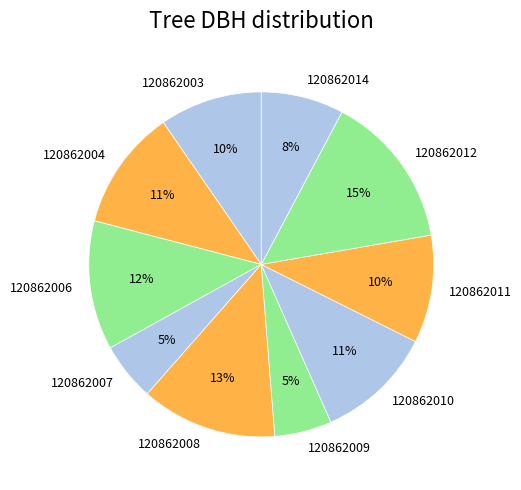

Between 120862007 and 120862012, which is larger?

120862012